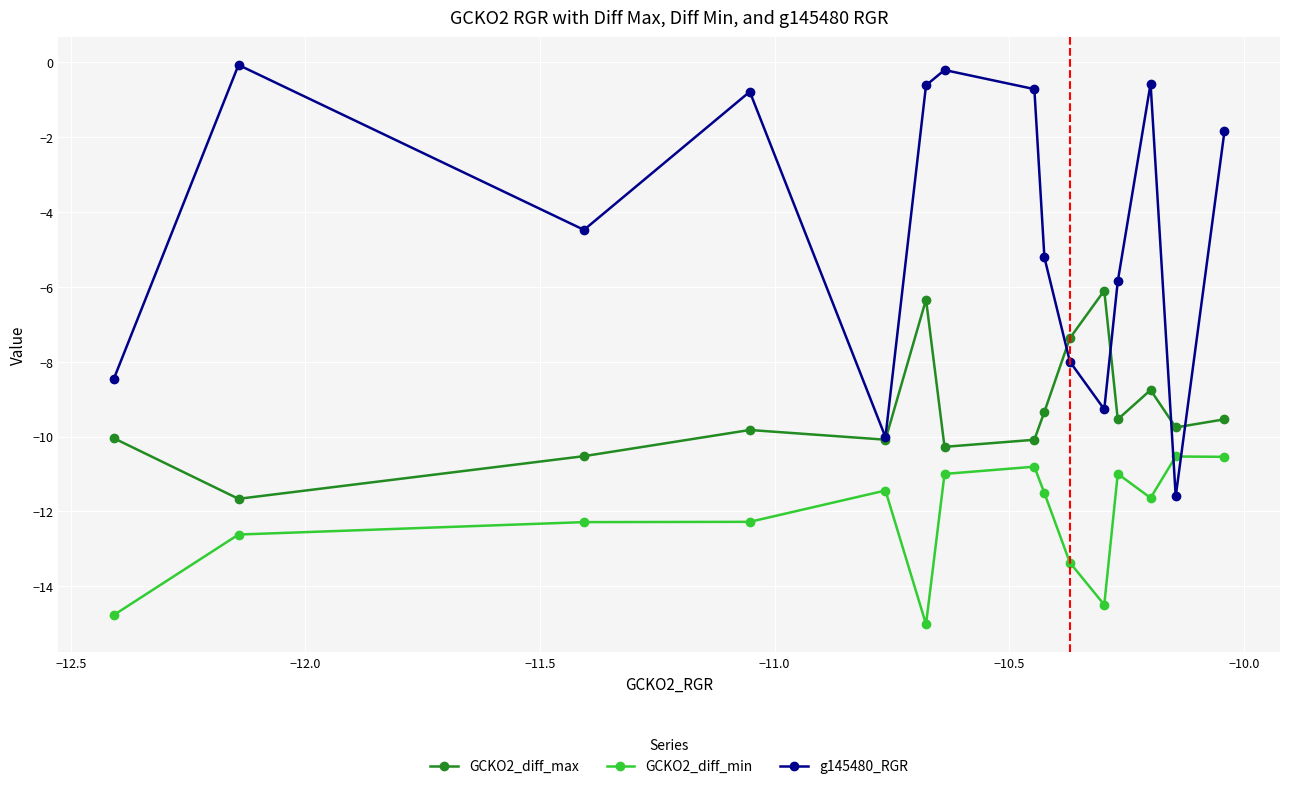

List the series in order of their overall mean, highest first.

g145480_RGR, GCKO2_diff_max, GCKO2_diff_min